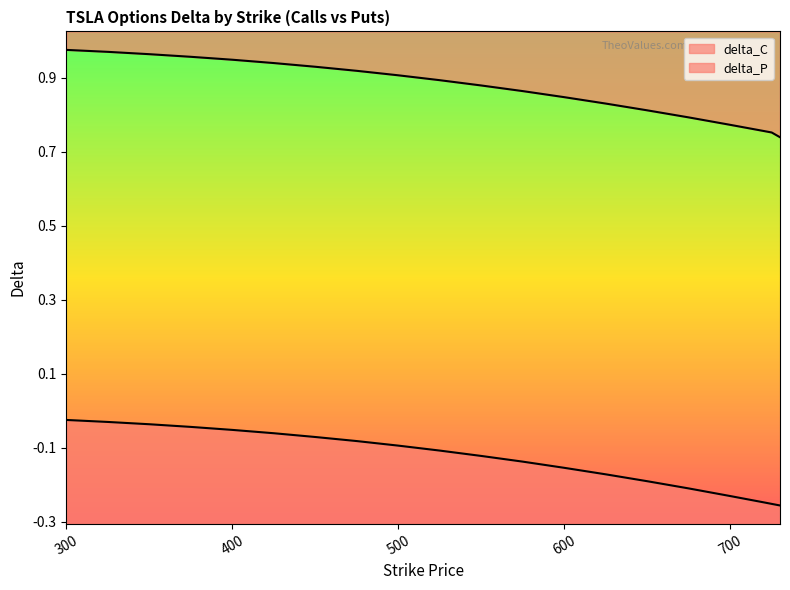

Where is delta_P nearest to the value 0?

300